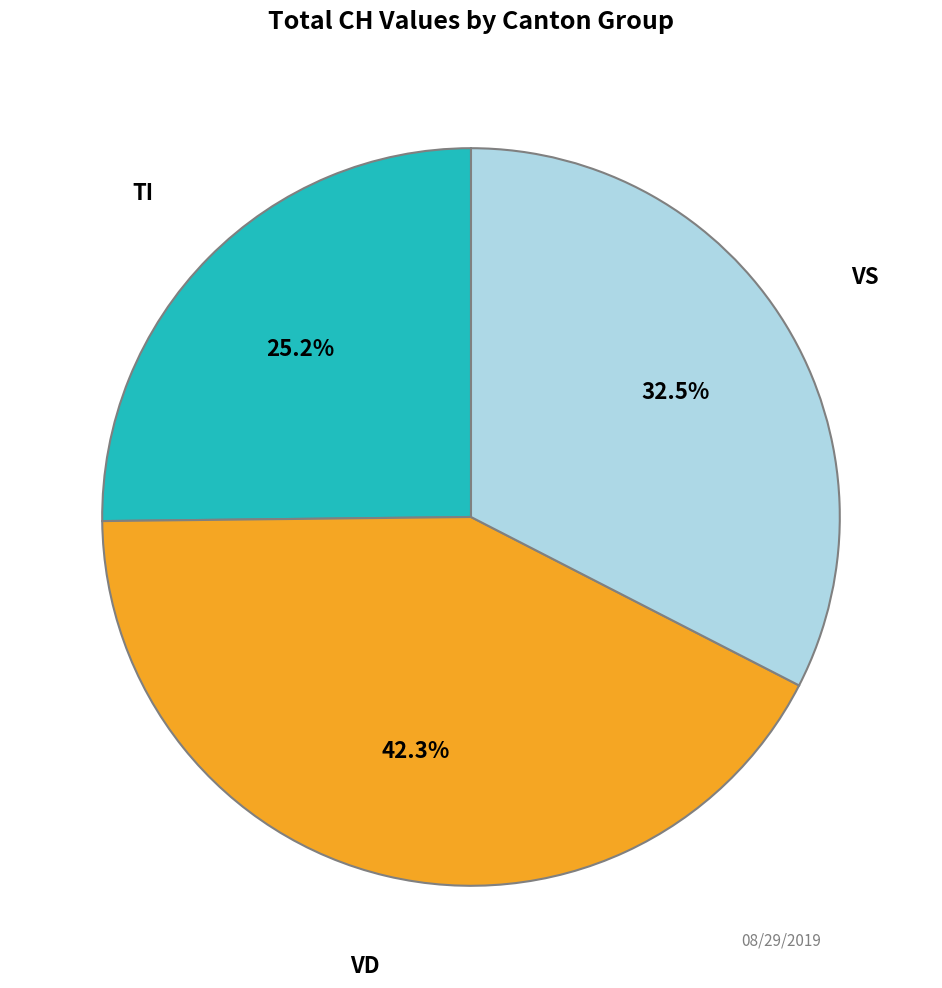

How many slices are in this pie chart?

3